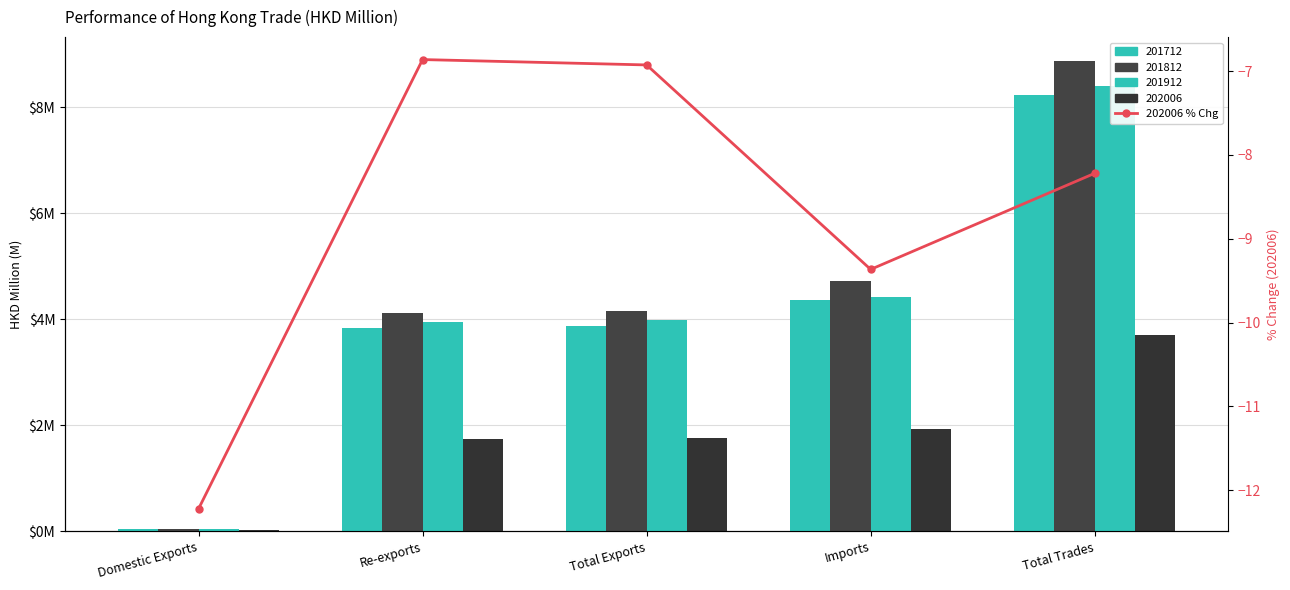

What is the difference between the maximum and second lowest values?

2.5